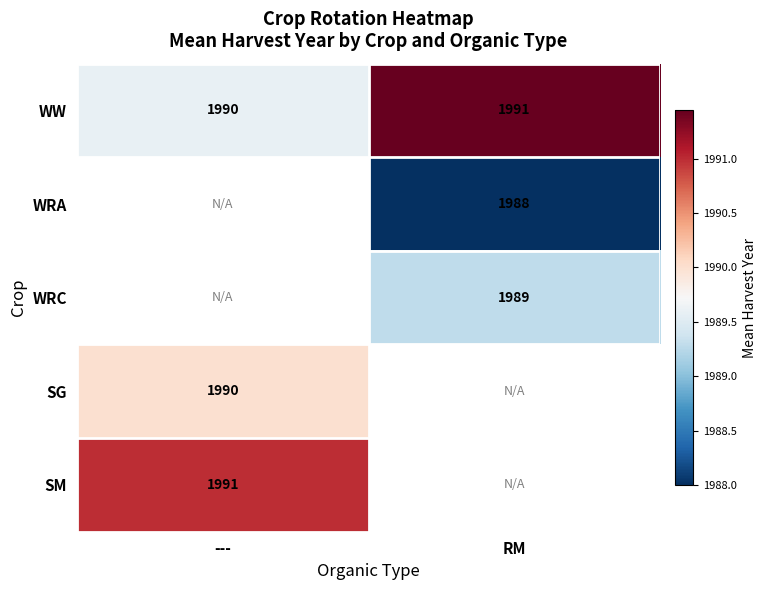

Is the value of WRC at RM greater than the value of WW at ---?

No